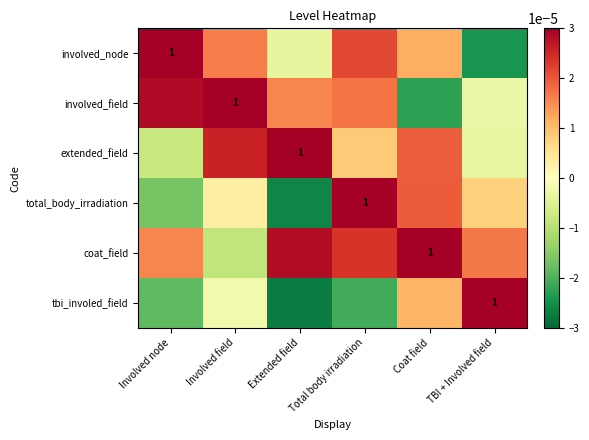

At which category is the sum across all series the highest?

Total body irradiation